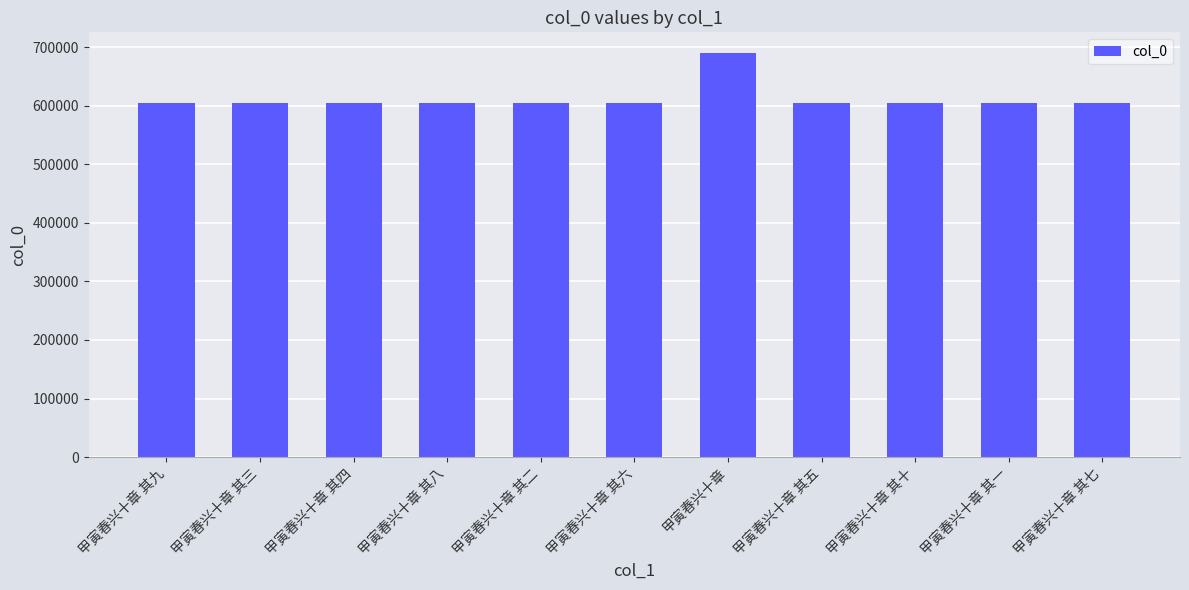

What is the label of the 5th bar from the right?

甲寅春兴十章